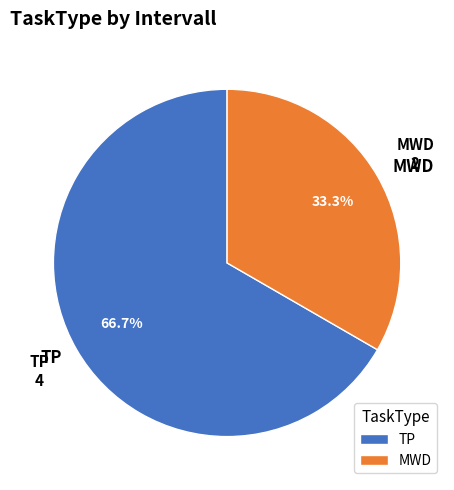

Rank the categories by value from highest to lowest.

TP, MWD